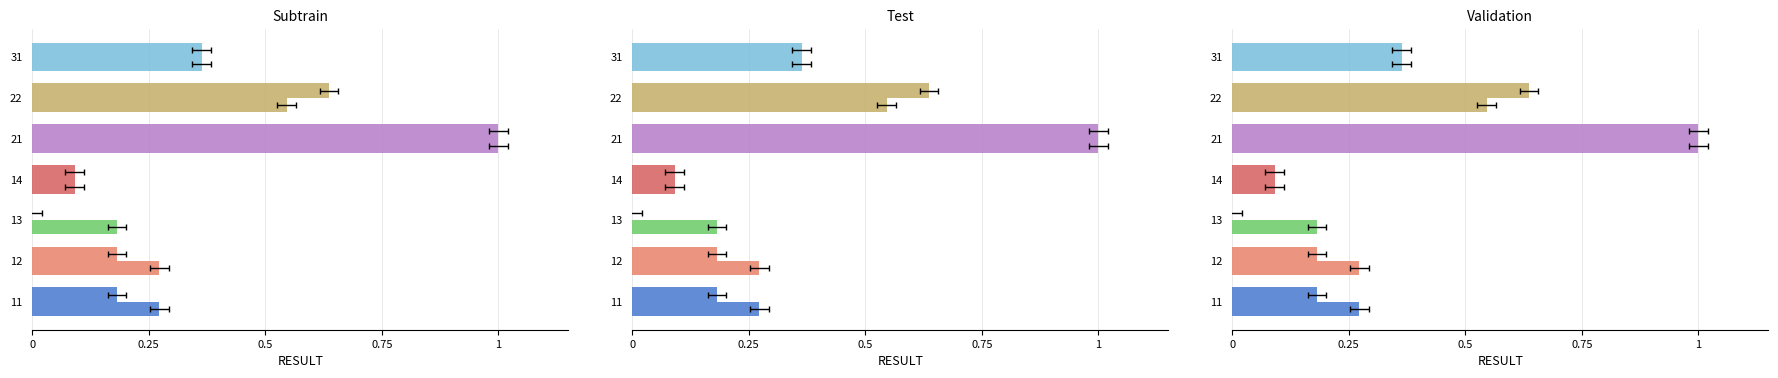

Between 31 and 13, which is larger?

31